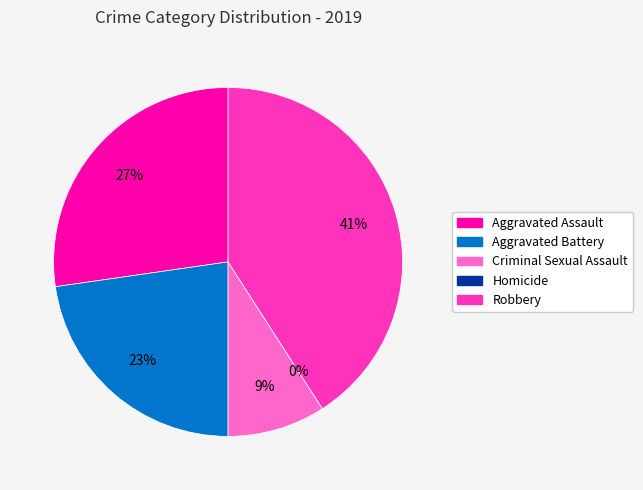

Does any single category account for the majority?

No